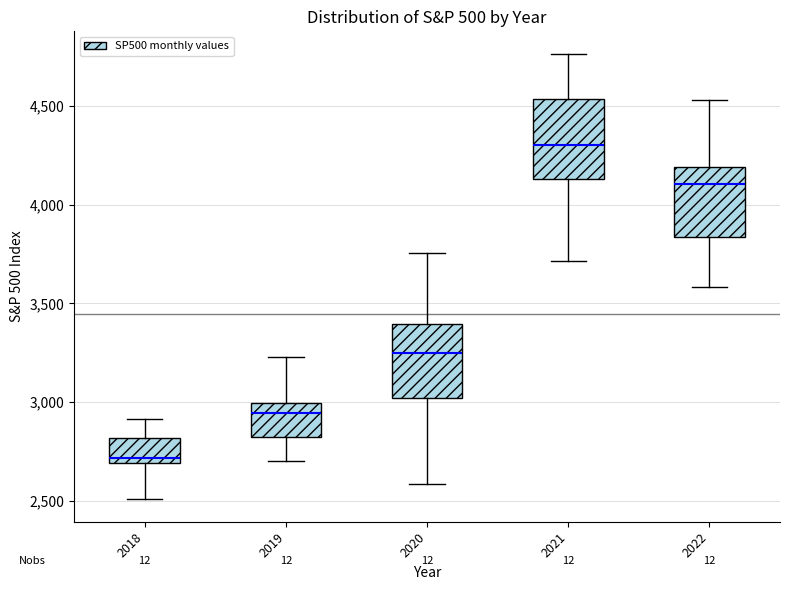

Reading left to right, read every box against the y-axis: the position of its median line, the range the box covers, and the ends of its whiskers. The values are not printed on the chart, so give them approximately, as read against the axis.

2018: median 2700 (just above the box's lower edge), box 2700 to 2800, whiskers 2500 to 2900
2019: median 2950, box 2800 to 3000, whiskers 2700 to 3250
2020: median 3250, box 3000 to 3400, whiskers 2600 to 3750
2021: median 4300, box 4150 to 4550, whiskers 3700 to 4750
2022: median 4100, box 3850 to 4200, whiskers 3600 to 4550